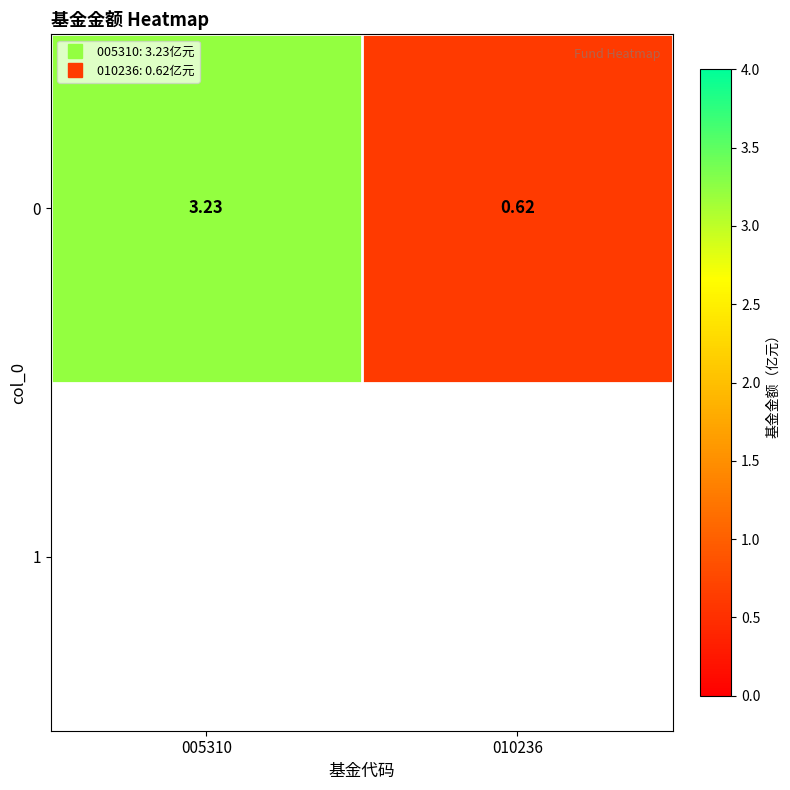

Reading right to left, list all the values displayed in this chart.

010236=0.6	005310=3.2